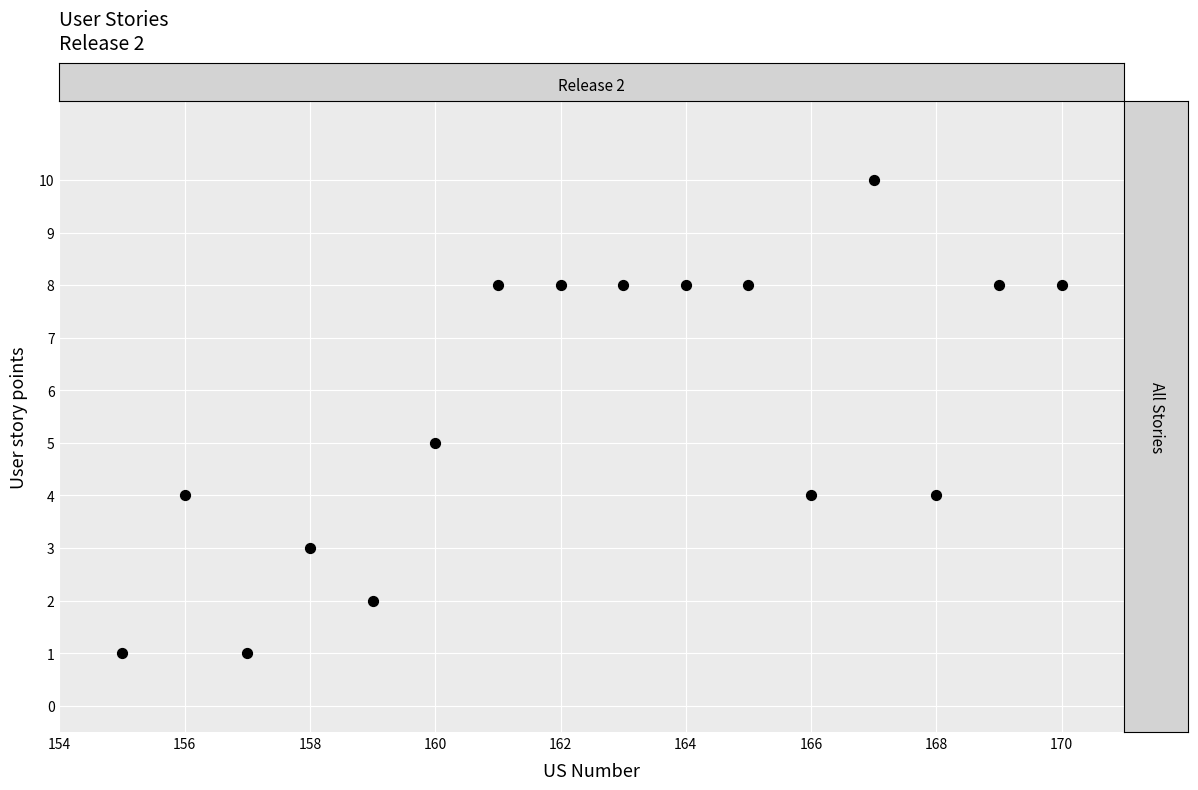

What is the range of X values (max minus min)?

15